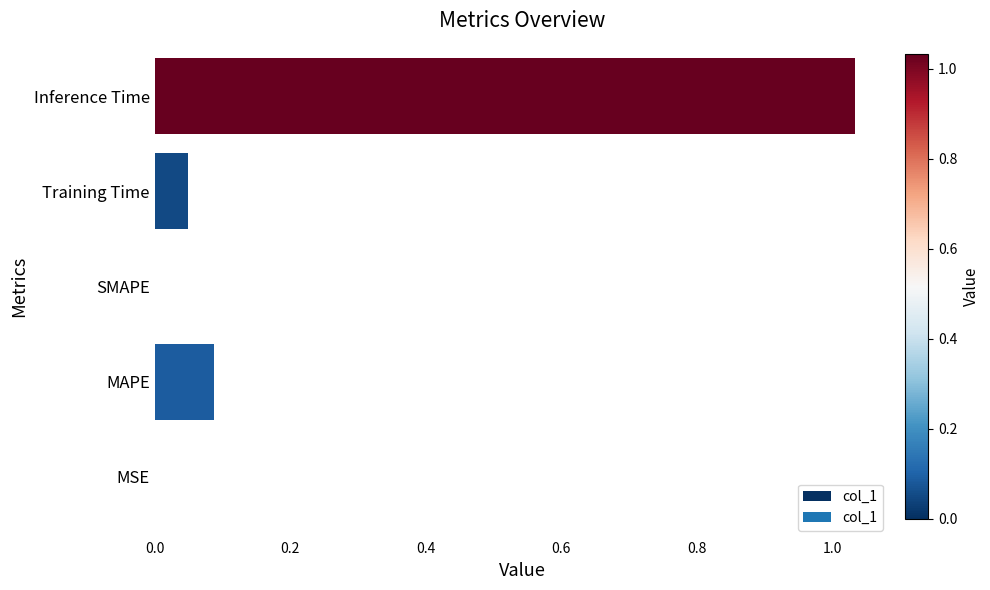

The chart shows a value of 0.4 at Inference Time. True or false?

False